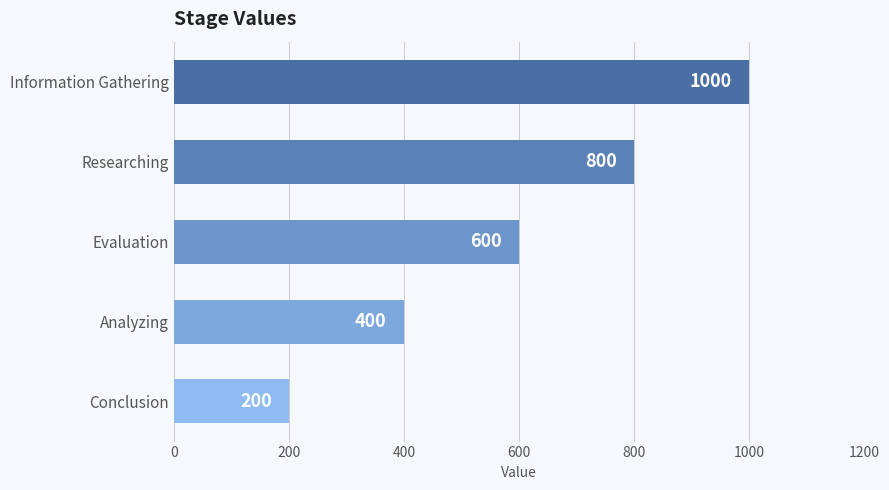

List the labels in order of value, largest first.

Information Gathering, Researching, Evaluation, Analyzing, Conclusion